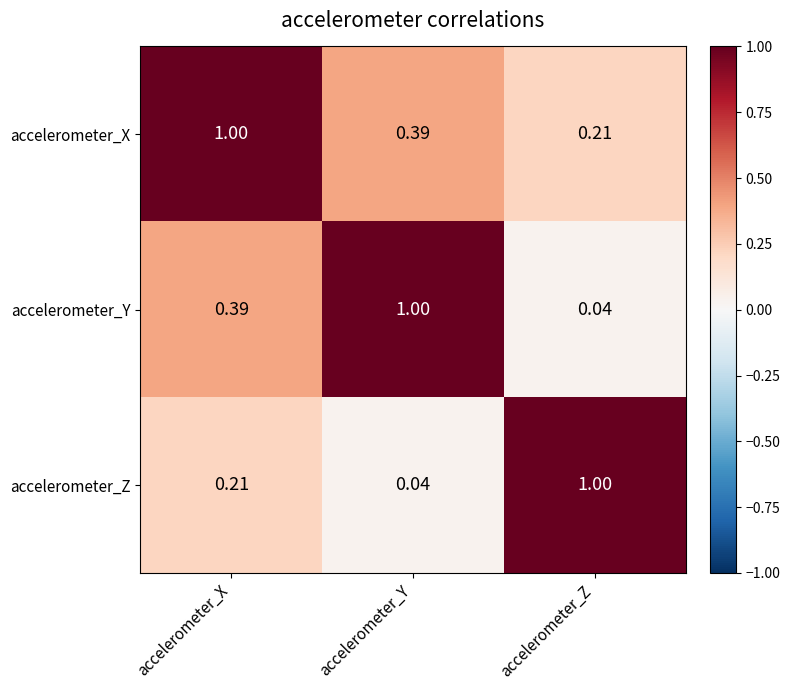

Is the value of accelerometer_Y at accelerometer_Y greater than the value of accelerometer_X at accelerometer_Z?

Yes